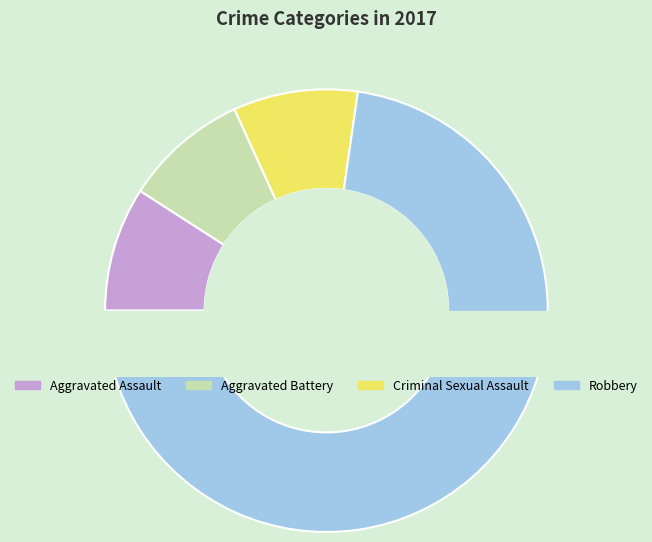

Is there any slice that represents more than half of the pie?

Yes